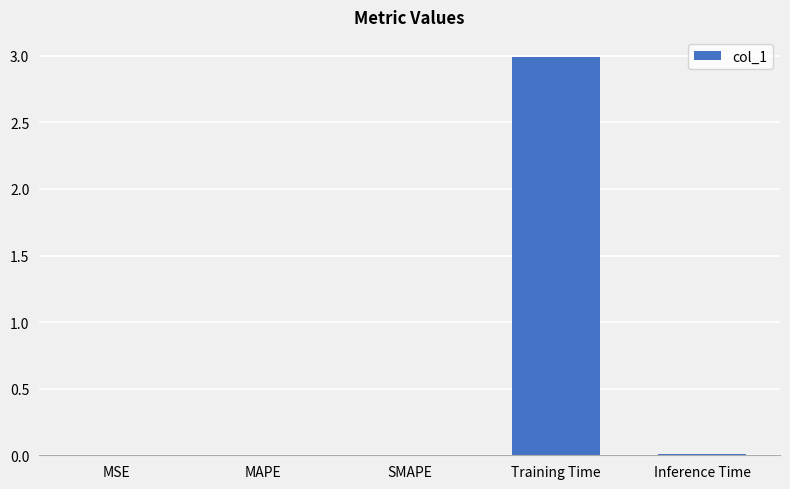

What is the greatest value displayed?

3.0